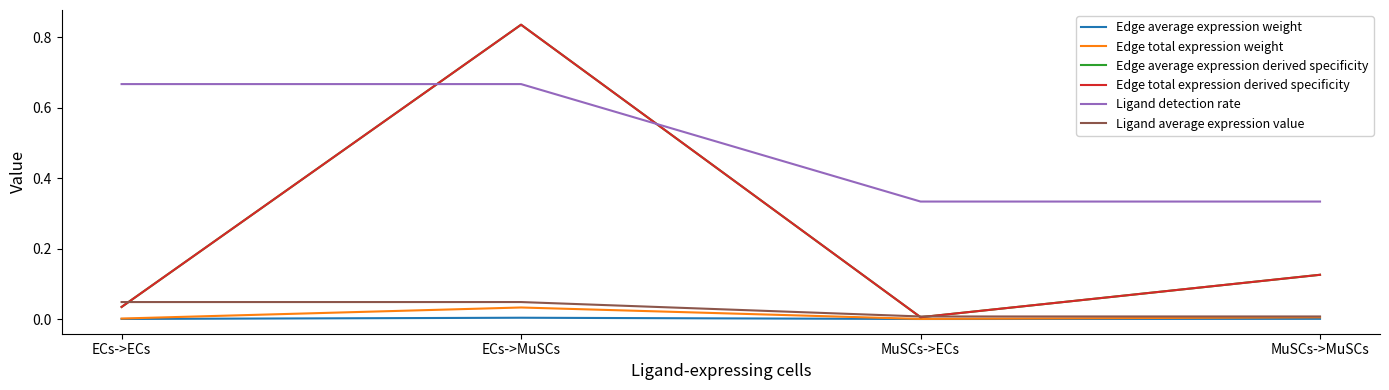

At which category is the sum across all series the highest?

ECs->MuSCs